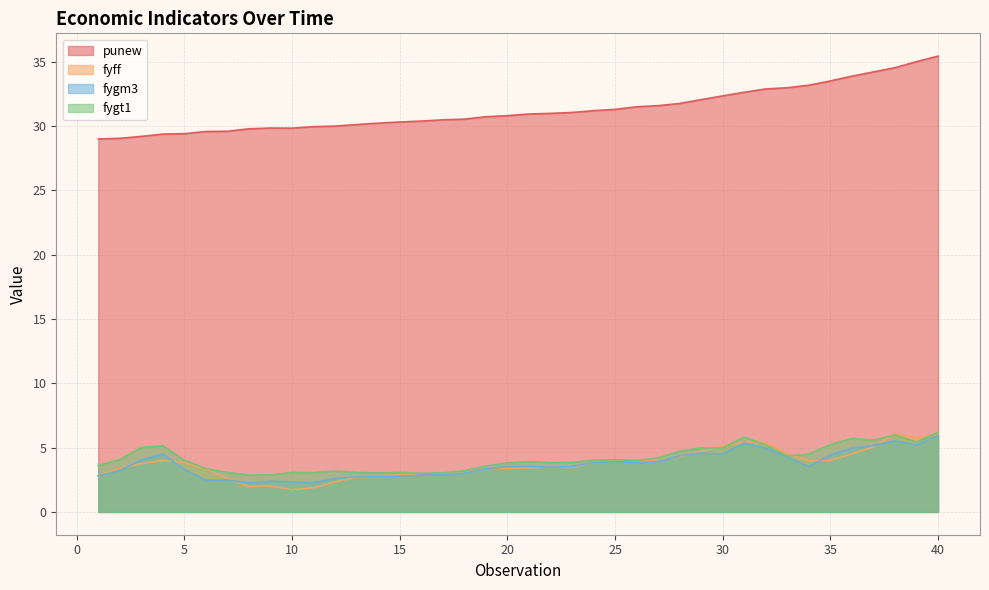

How many interior local peaks does the fyff series have?

6